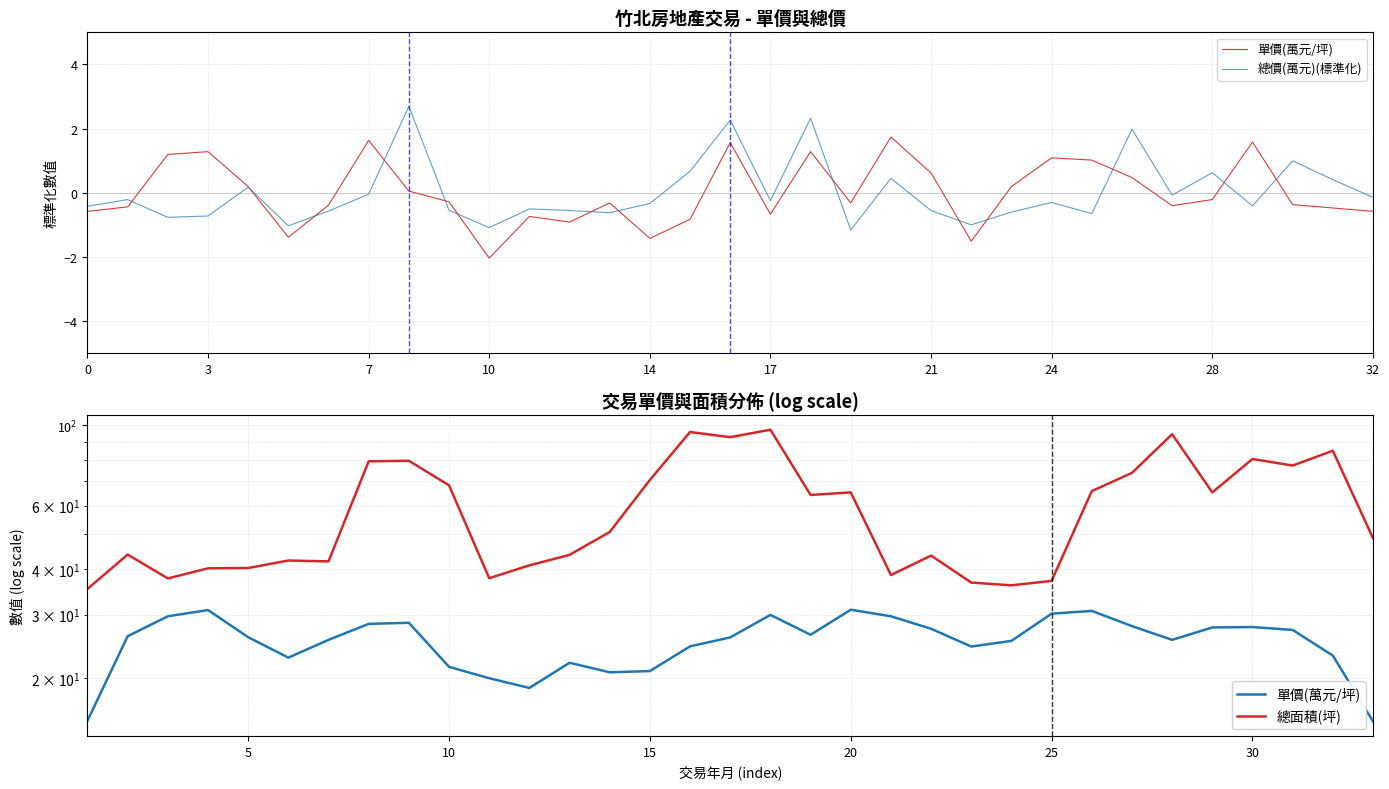

How many data points in 單價(萬元/坪) are less than 25?

12